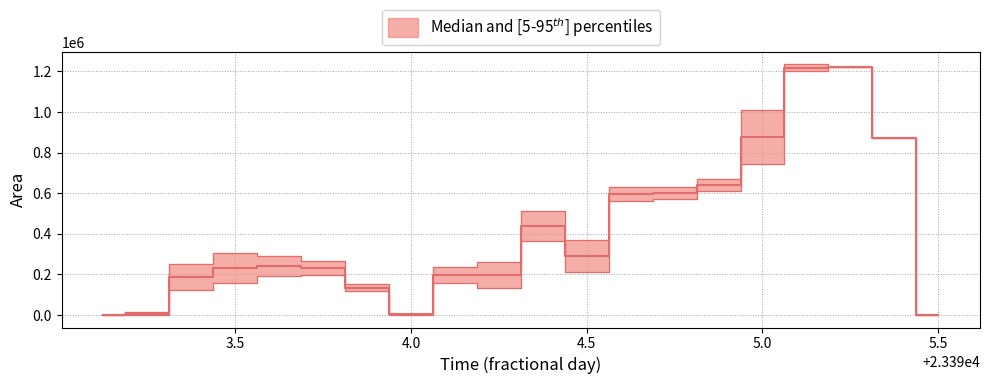

List the series in order of their overall mean, highest first.

area_upper, area_median, area_lower